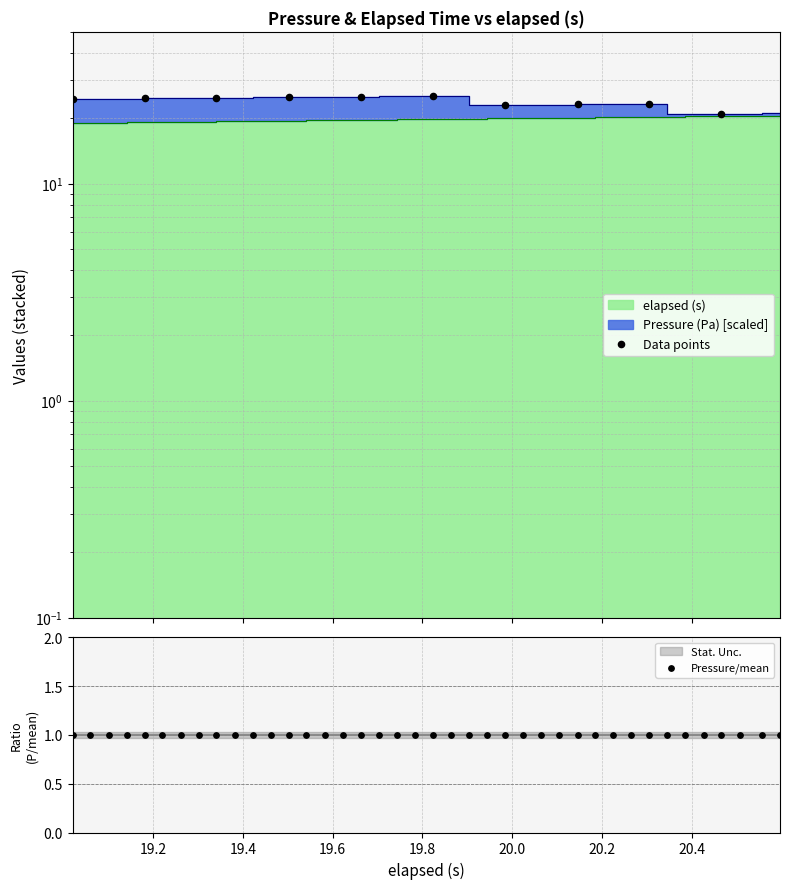

What are all the series names shown in the legend?

Pressure (Pa), elapsed (s)